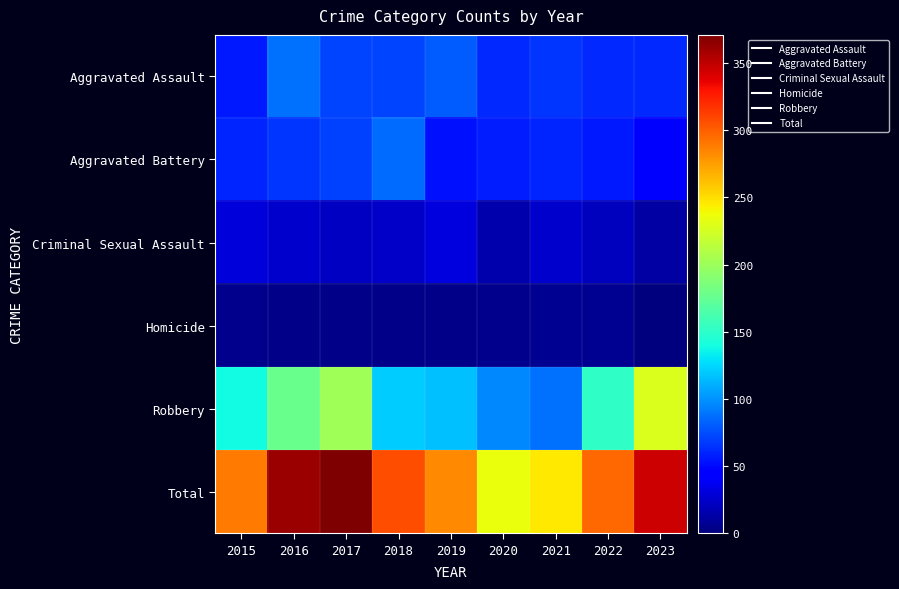

At which category does the chart reach its minimum across all series?

2023